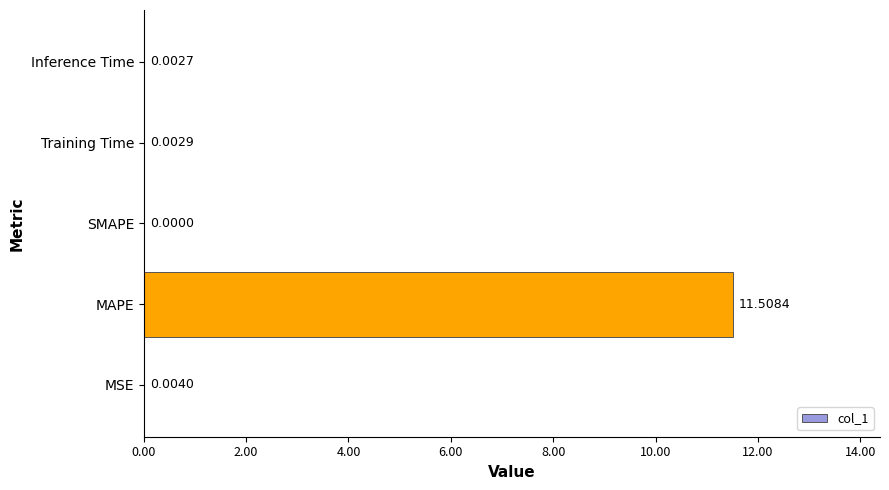

At which category does the chart reach its peak across all series?

MAPE